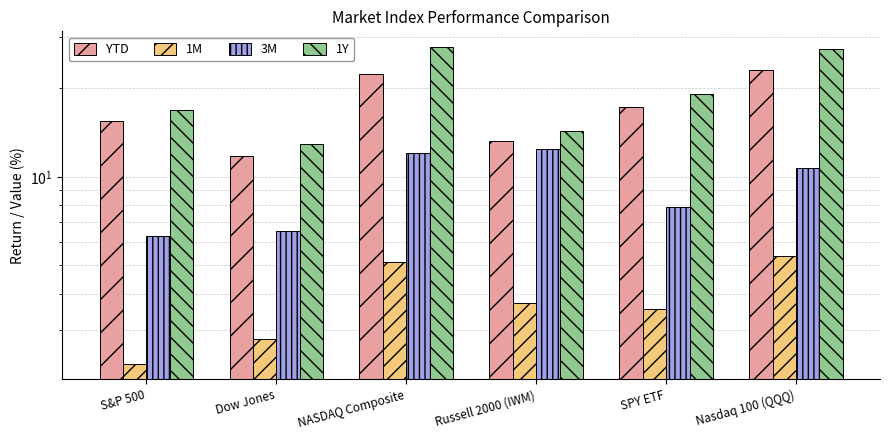

Rank the series by their average value, from highest to lowest.

1Y, YTD, 3M, 1M